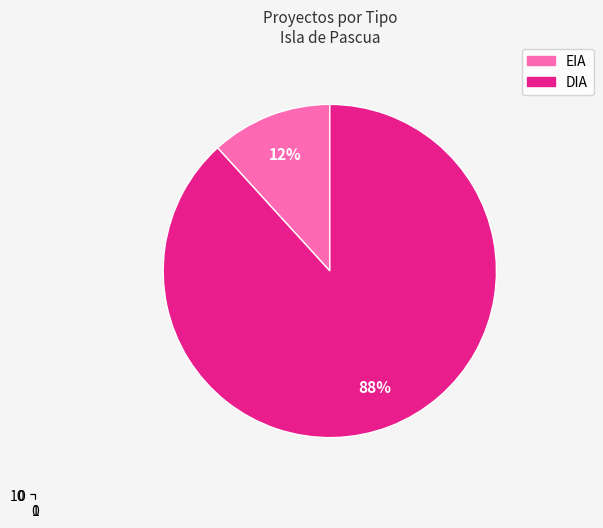

What is the change in value from EIA to DIA?

+13